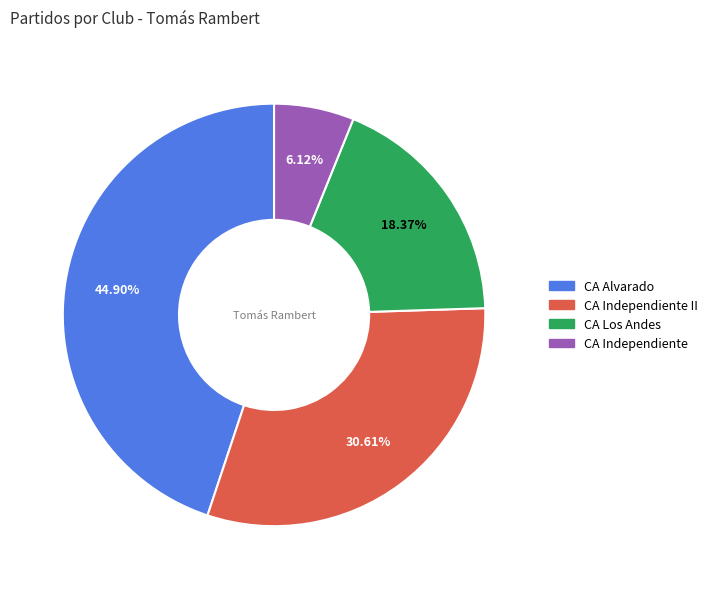

Is there any slice that represents more than half of the pie?

No